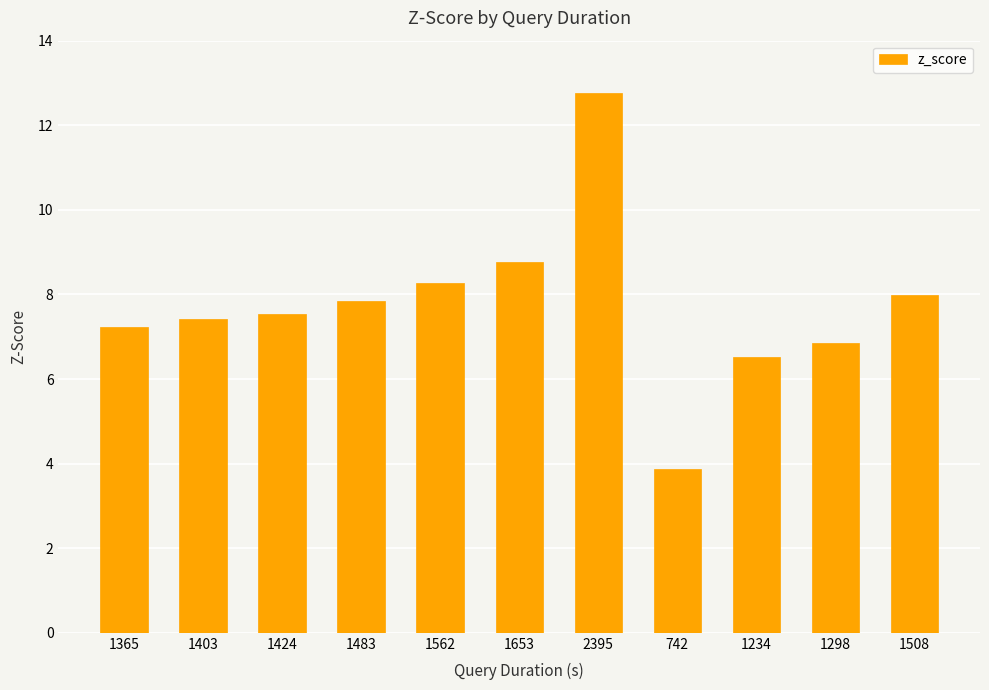

Are the bars horizontal?

No